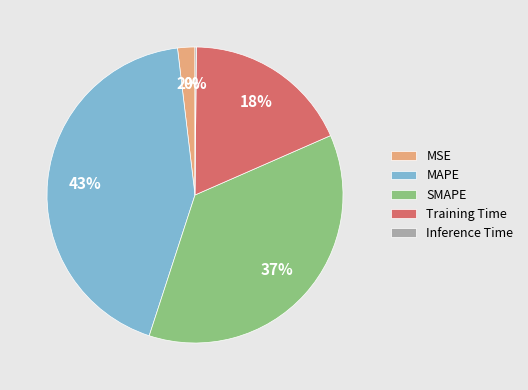

What is the largest slice in the pie chart?

MAPE